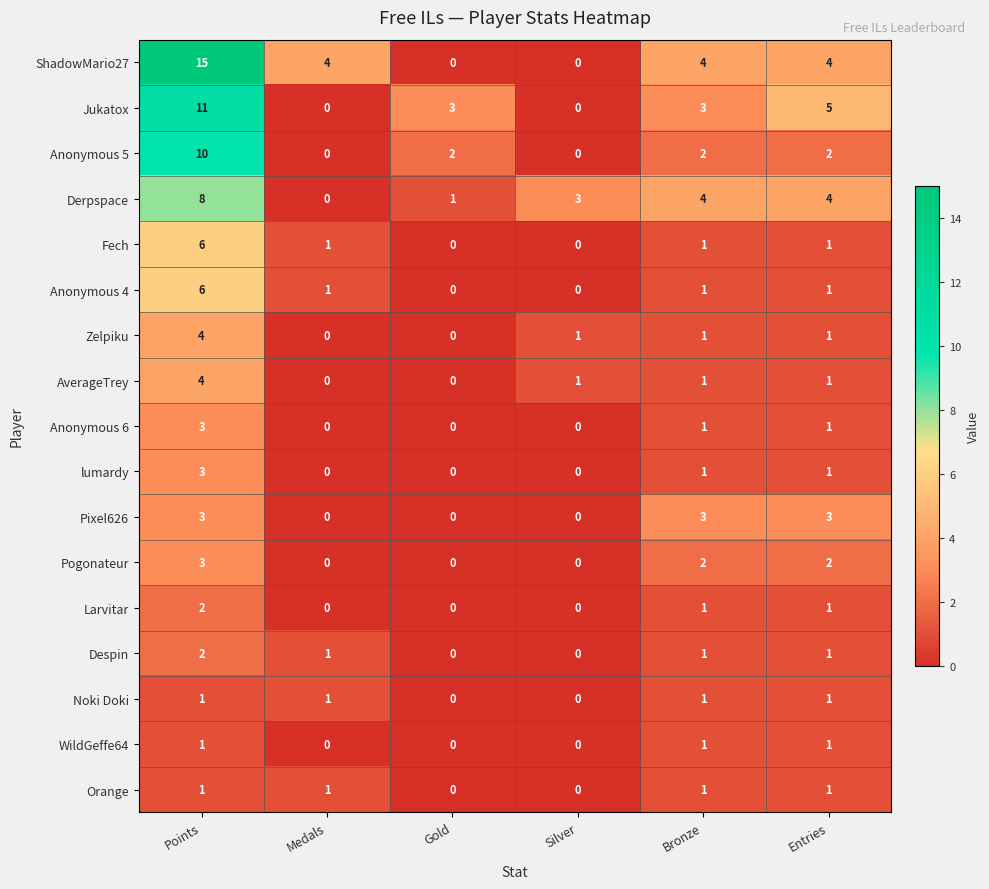

What is the sum of all Derpspace values?

20